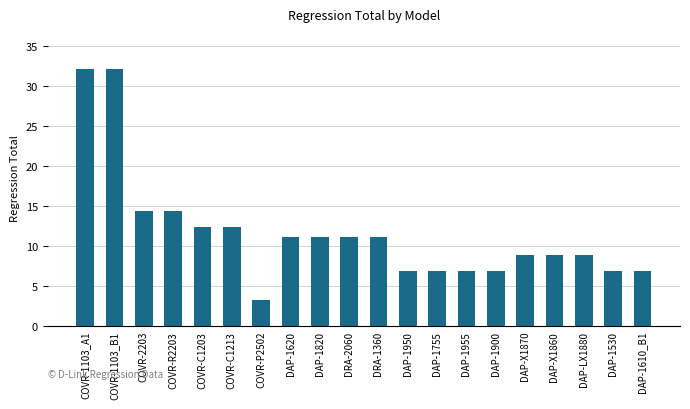

Reading left to right, transcribe all the data shown in this chart.

COVR-1103_A1=32.2	COVR-1103_B1=32.2	COVR-2203=14.4	COVR-R2203=14.4	COVR-C1203=12.4	COVR-C1213=12.4	COVR-P2502=3.2	DAP-1620=11.2	DAP-1820=11.2	DRA-2060=11.2	DRA-1360=11.2	DAP-1950=6.9	DAP-1755=6.9	DAP-1955=6.9	DAP-1900=6.9	DAP-X1870=8.9	DAP-X1860=8.9	DAP-LX1880=8.9	DAP-1530=6.9	DAP-1610_B1=6.9